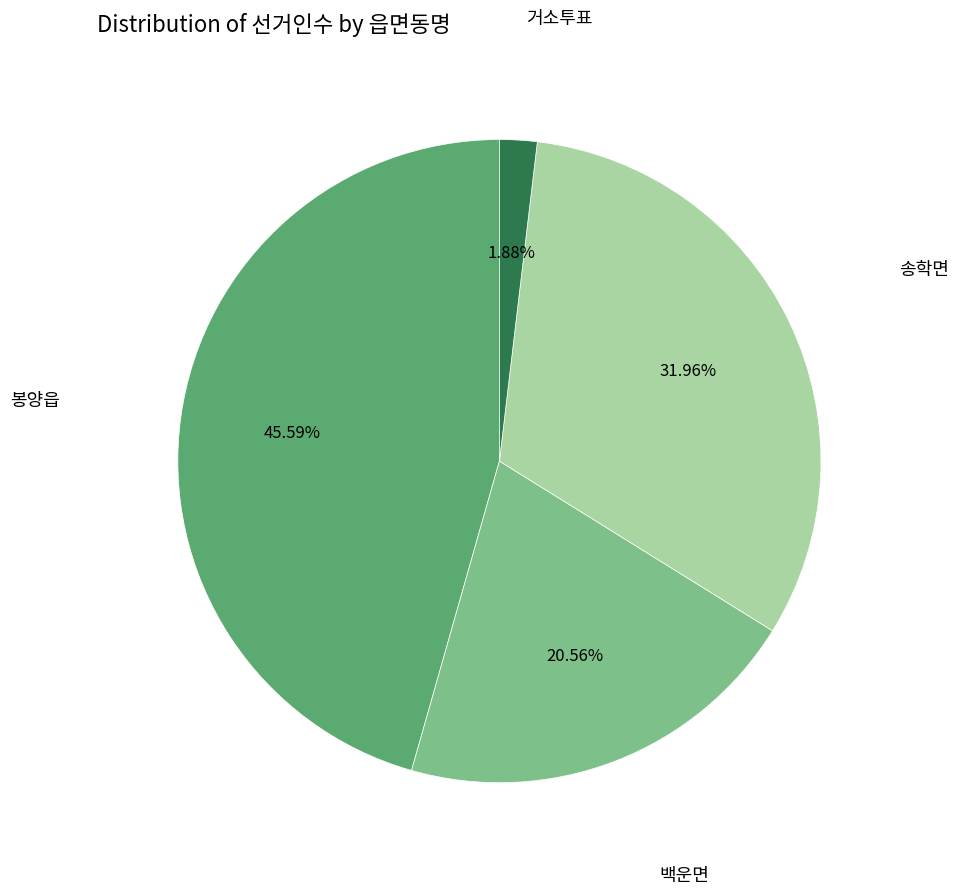

Does any single category account for the majority?

No